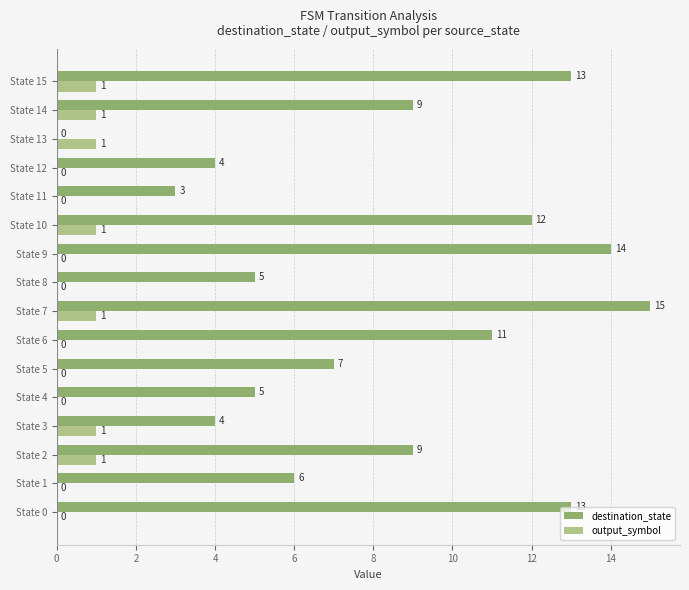

Which series changed the most between State 3 and State 7?

destination_state